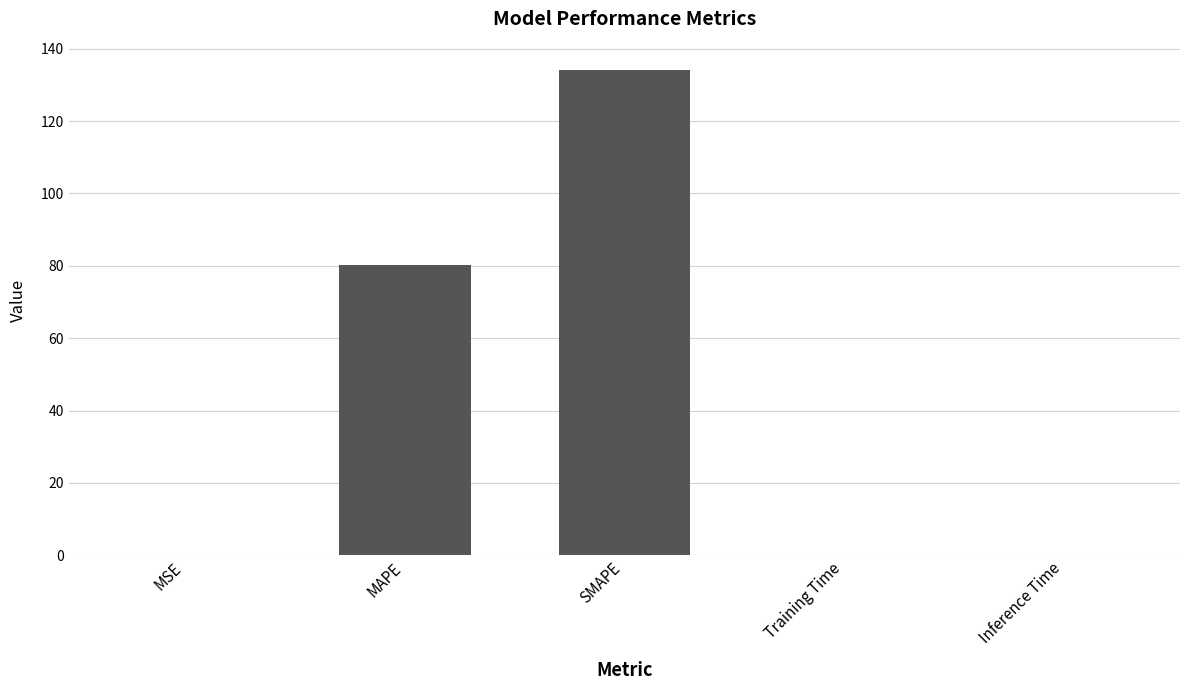

The value at MAPE is 136.1. True or false?

False